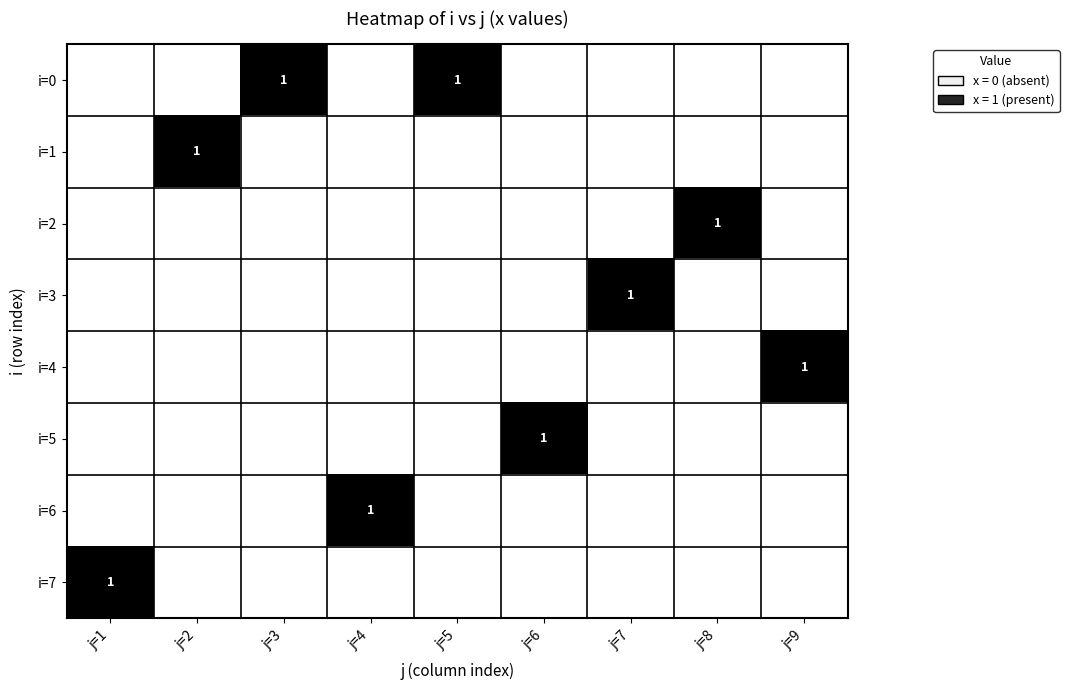

Which series changed the most between j=7 and j=8?

i=2